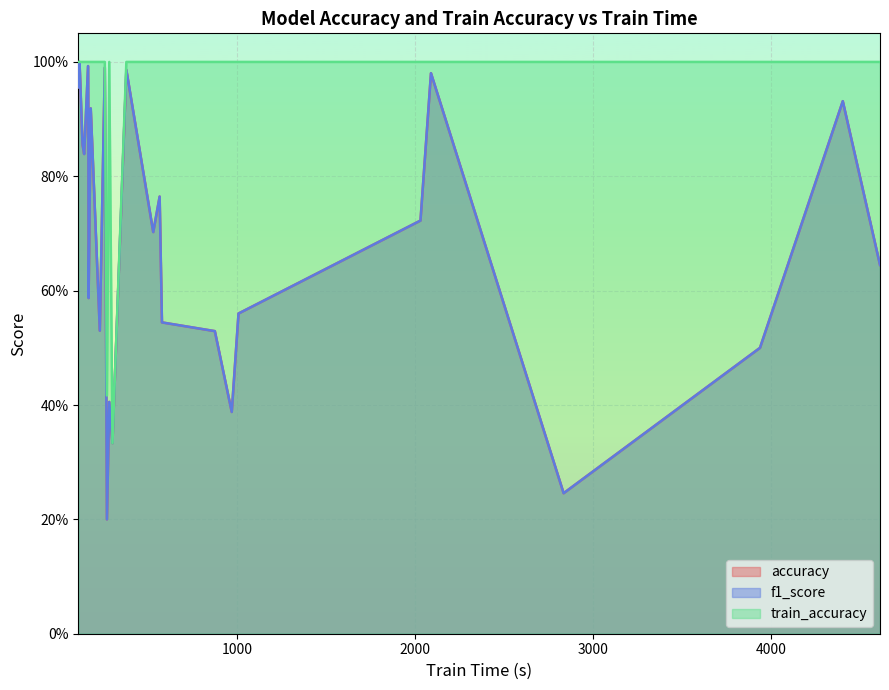

What is the smallest value displayed?

0.2